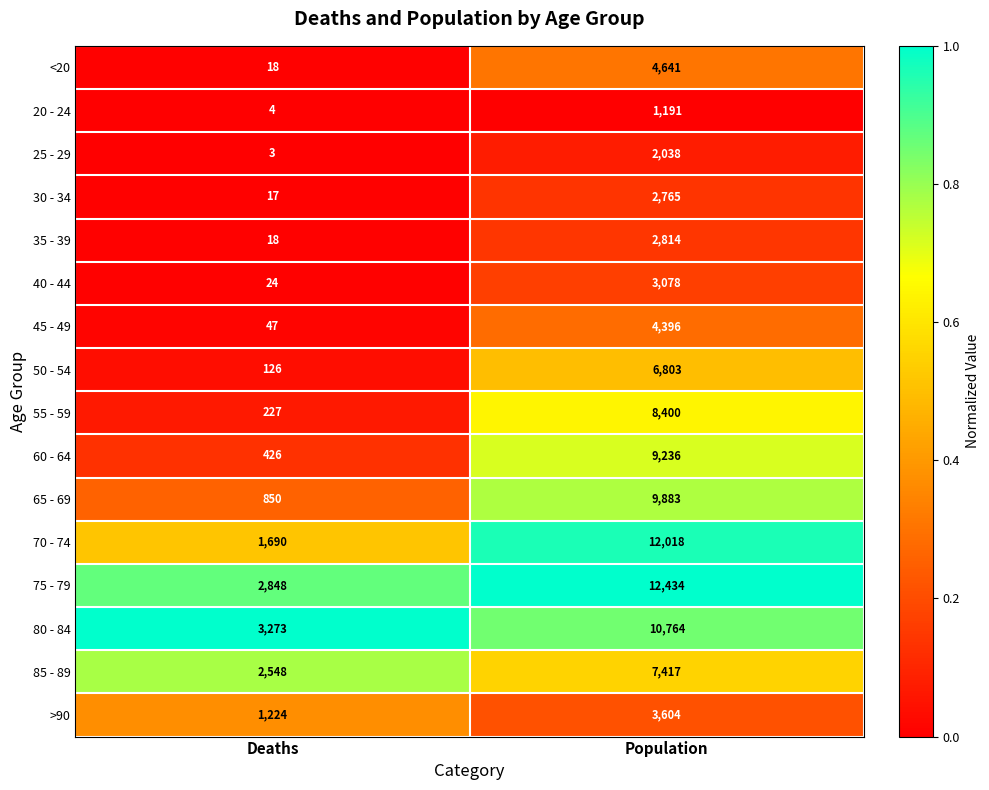

List the series in order of their peak value, highest first.

75 - 79, 70 - 74, 80 - 84, 65 - 69, 60 - 64, 55 - 59, 85 - 89, 50 - 54, <20, 45 - 49, >90, 40 - 44, 35 - 39, 30 - 34, 25 - 29, 20 - 24